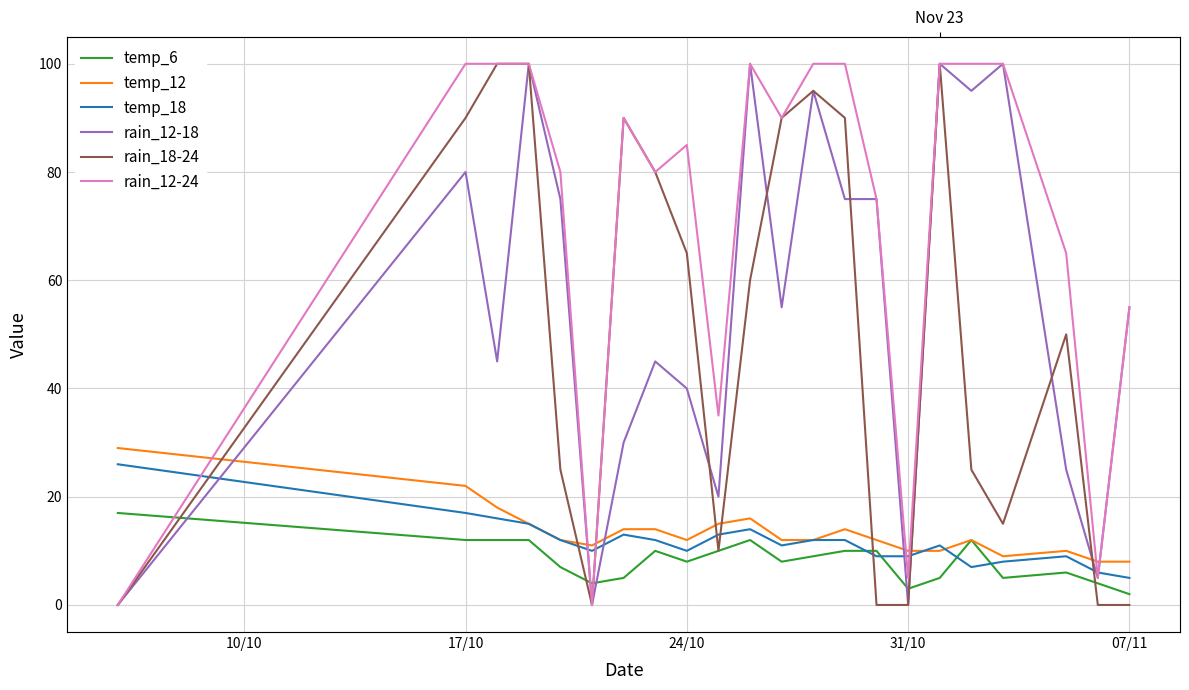

At how many categories does at least one series exceed 28?

19